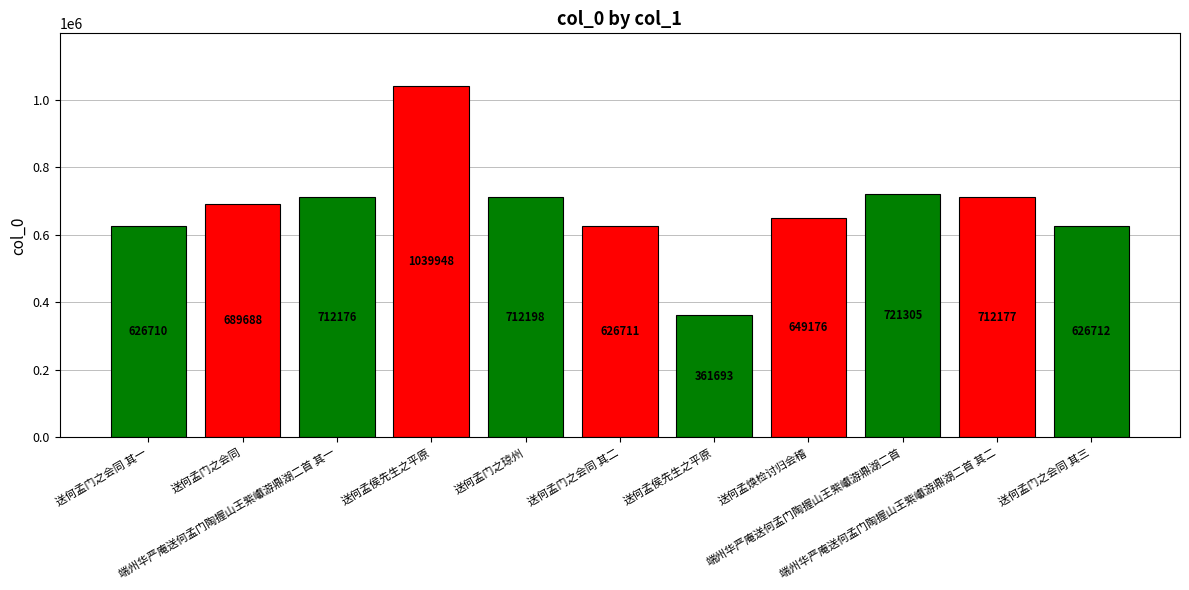

True or false: the data shows 284237 at 端州华严庵送何孟门陶握山王紫巘游鼎湖二首.

False